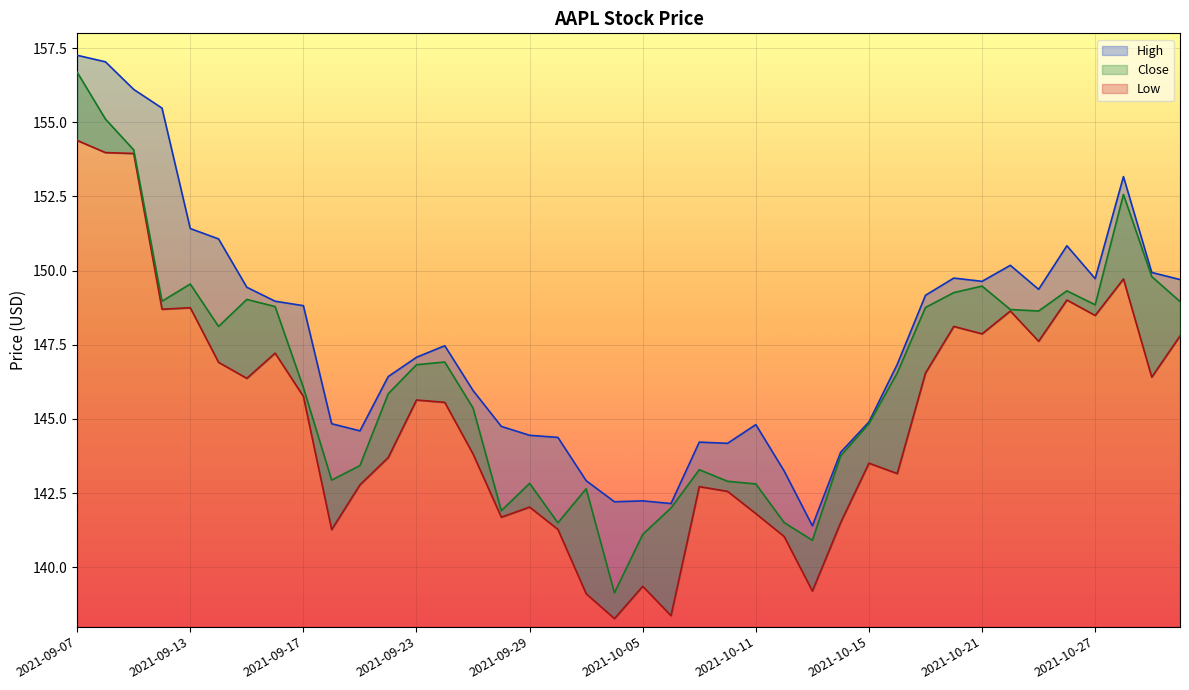

True or false: Low and High intersect in this chart.

False